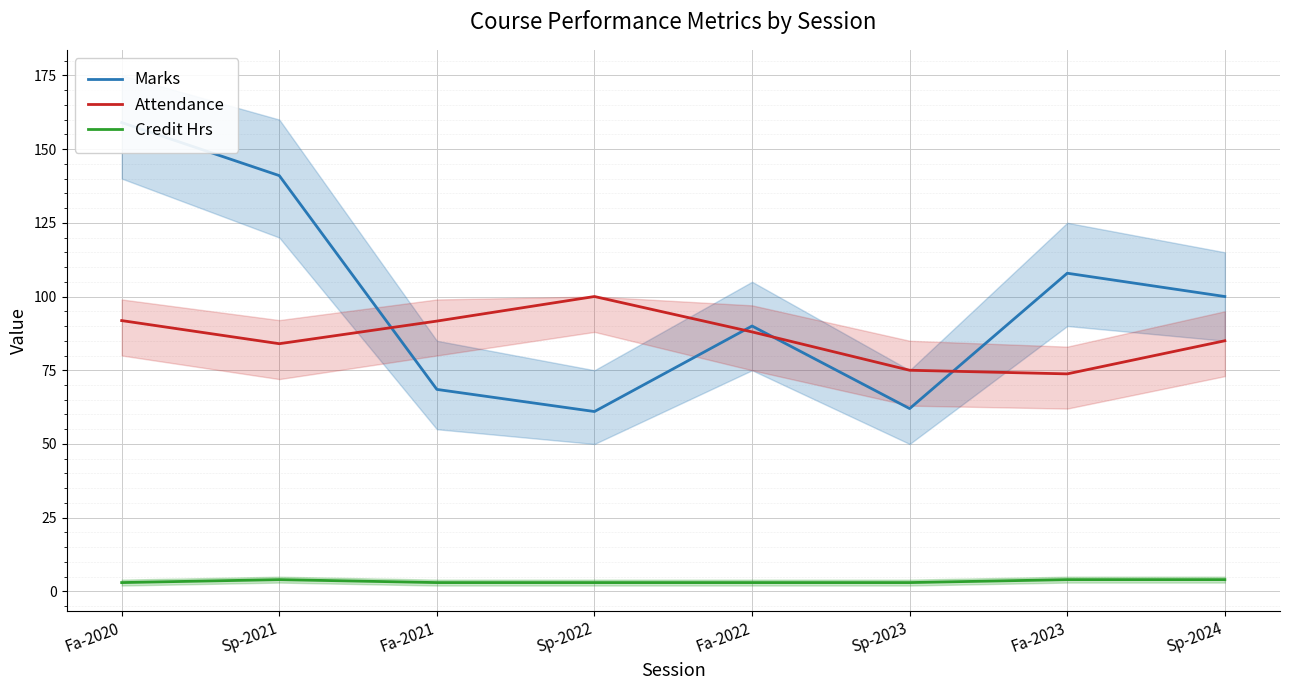

True or false: Marks and Credit Hrs cross at least once.

False